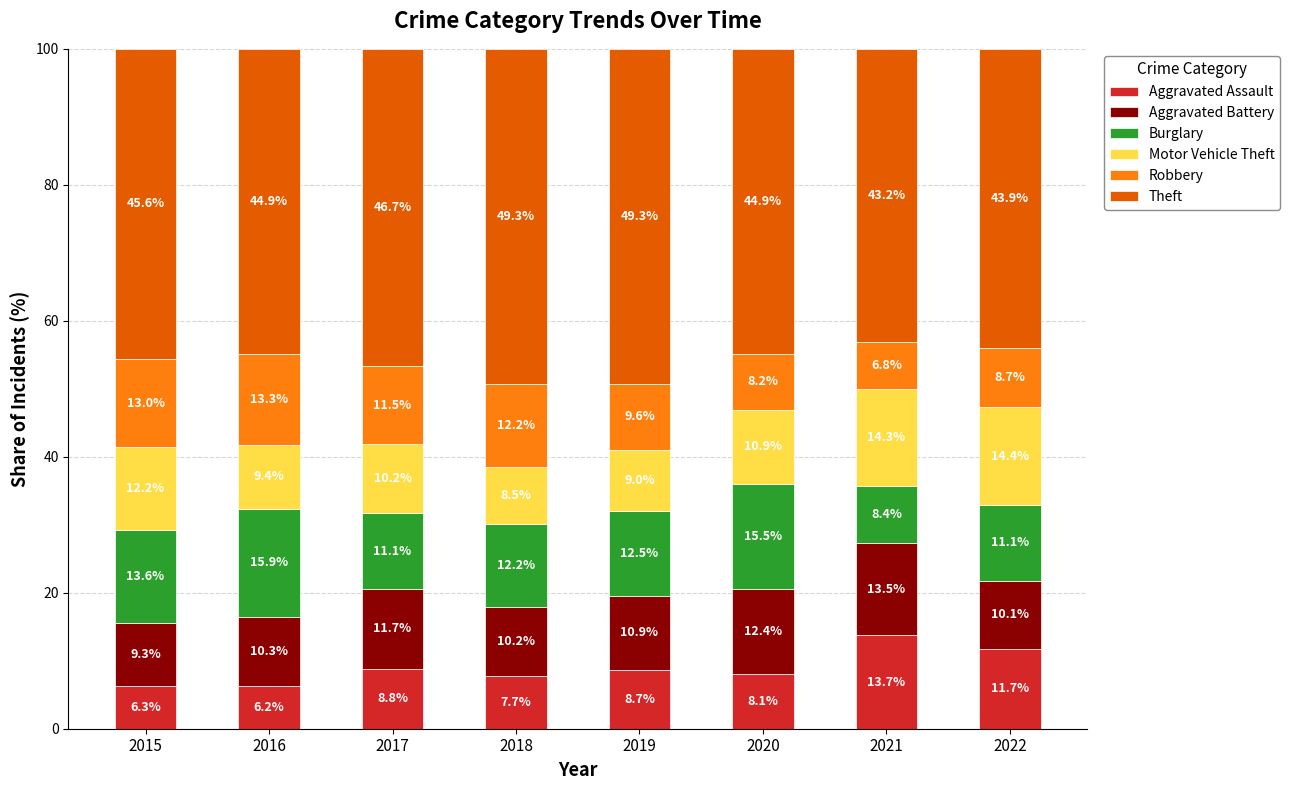

How many distinct data groups are displayed?

6